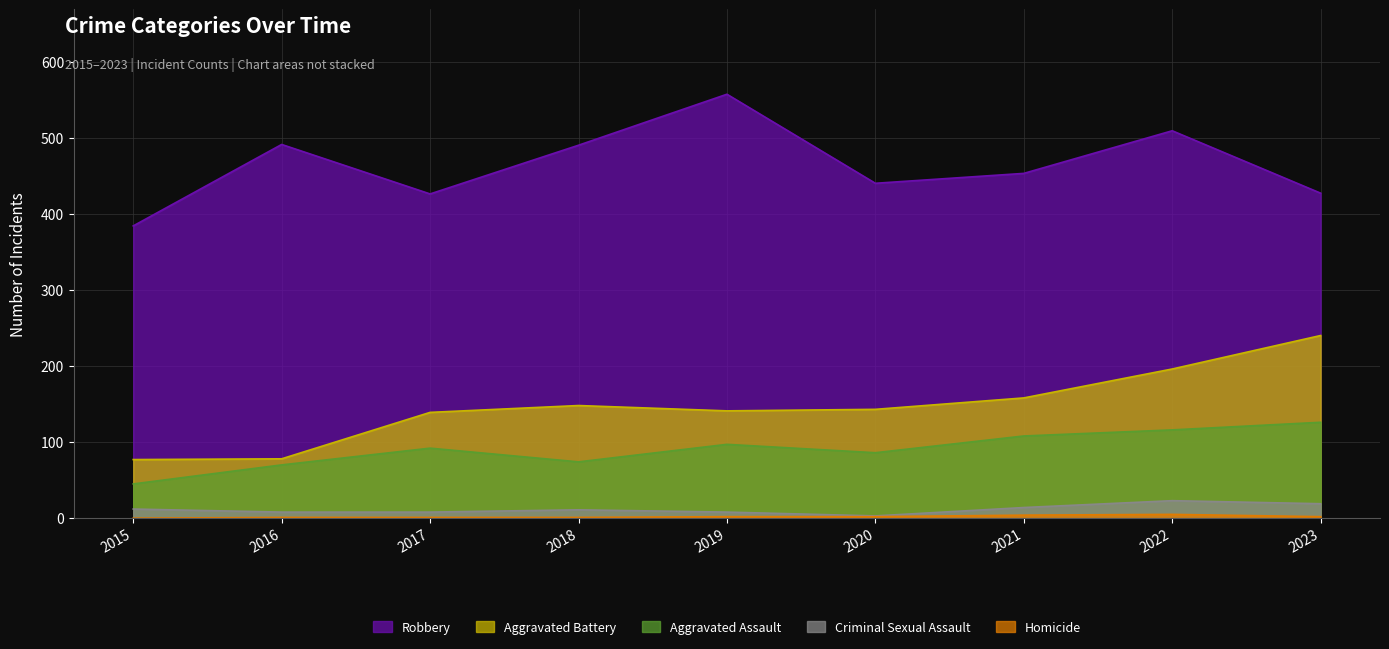

Reading right to left, what are all the values shown in this chart?

Robbery: 2023=427	2022=509	2021=453	2020=440	2019=557	2018=490	2017=426	2016=491	2015=384
Aggravated Battery: 2023=240	2022=196	2021=158	2020=143	2019=141	2018=148	2017=139	2016=78	2015=77
Aggravated Assault: 2023=126	2022=116	2021=108	2020=86	2019=97	2018=74	2017=92	2016=70	2015=45
Criminal Sexual Assault: 2023=19	2022=23	2021=14	2020=3	2019=8	2018=11	2017=8	2016=8	2015=12
Homicide: 2023=2	2022=5	2021=4	2020=2	2019=2	2018=1	2017=1	2016=1	2015=0